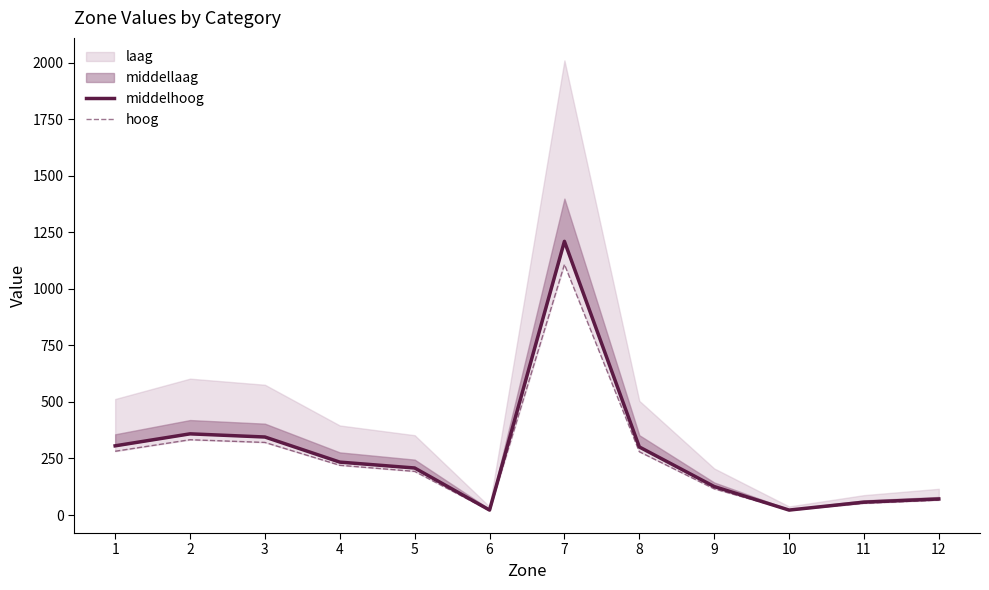

True or false: middelhoog has a value of 462 at 1.

False